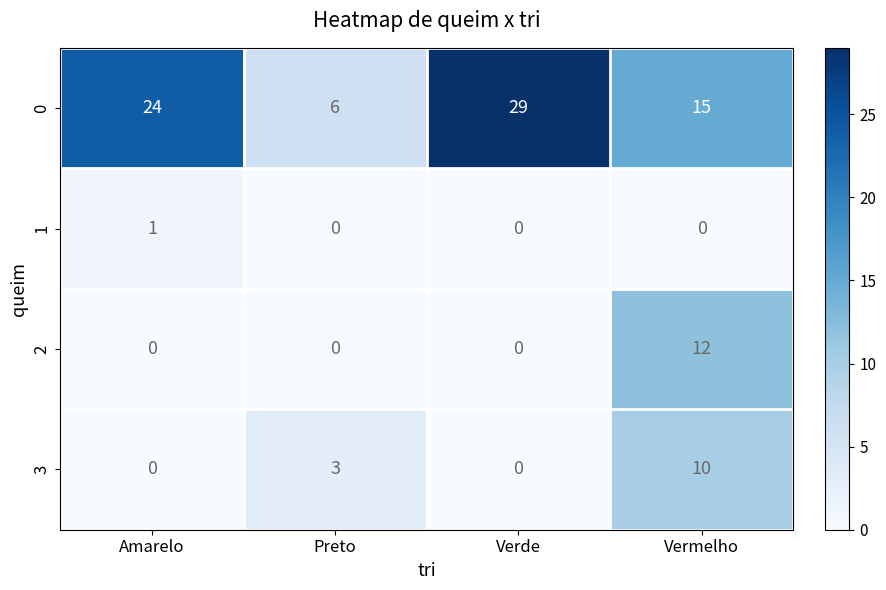

Count the number of data series in this chart.

4